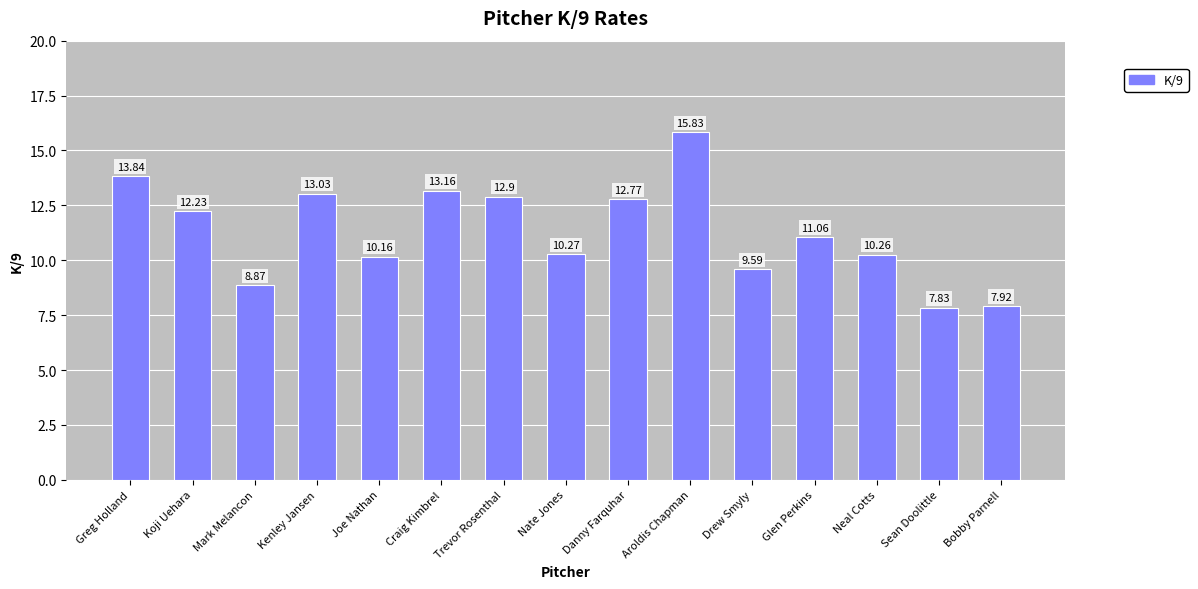

Reading left to right, transcribe all the data shown in this chart.

13.8	12.2	8.9	13.0	10.2	13.2	12.9	10.3	12.8	15.8	9.6	11.1	10.3	7.8	7.9